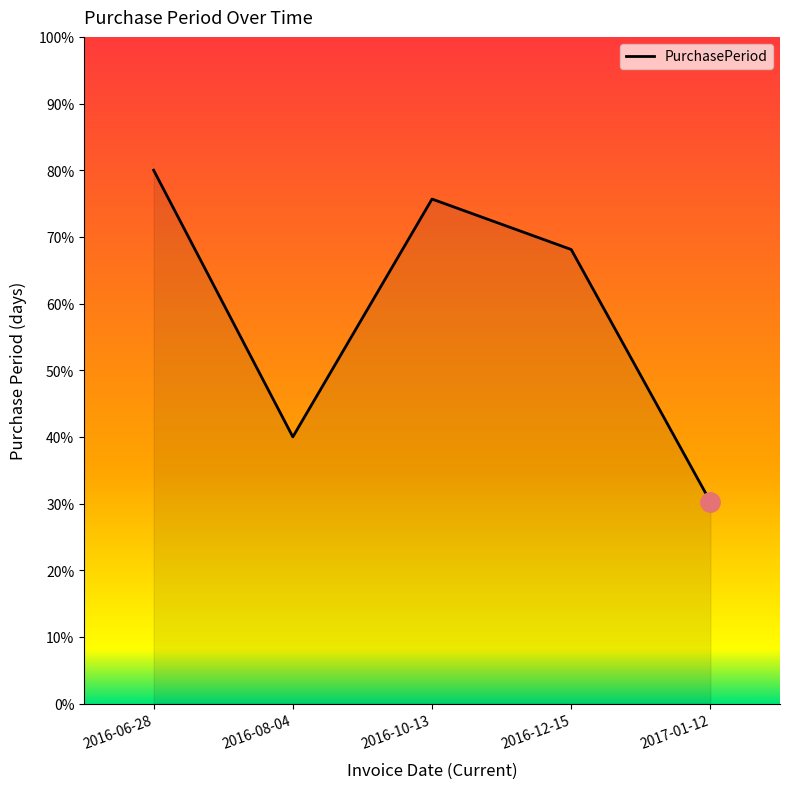

How many lines are shown in the chart?

1